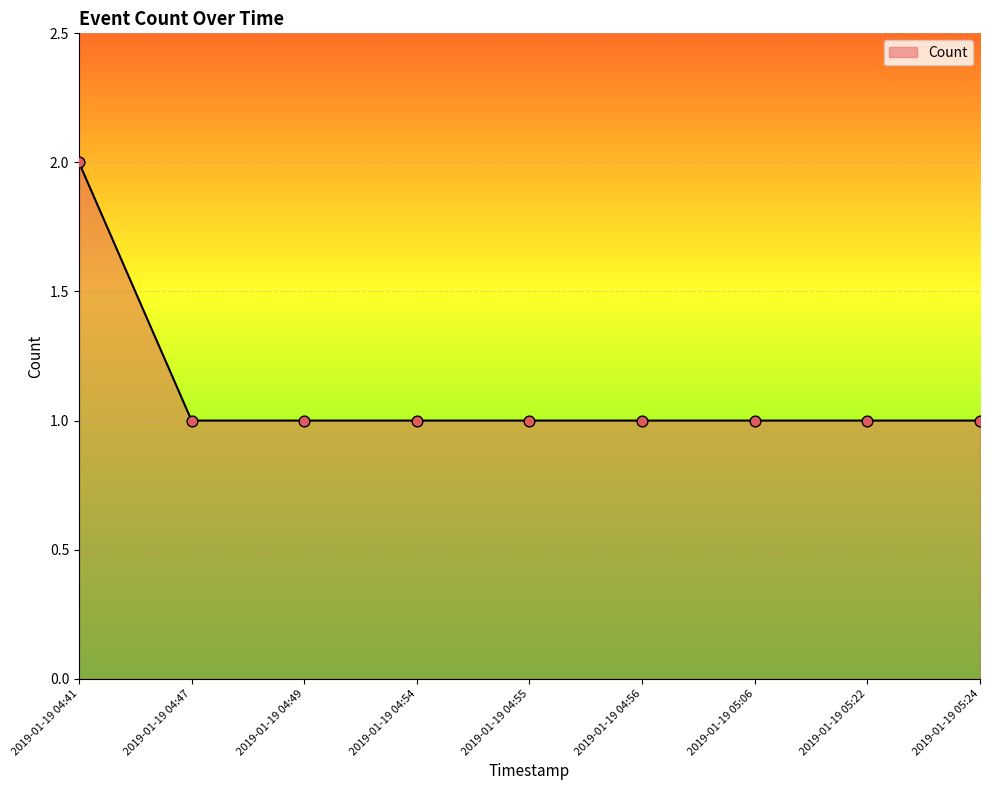

Approximately how many times larger is the value at 2019-01-19 04:55 compared to 2019-01-19 04:47?

1.0